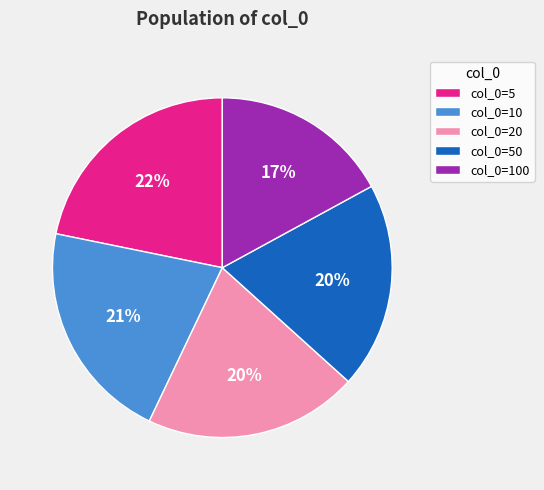

True or false: col_0=5 accounts for 22% of the total.

True